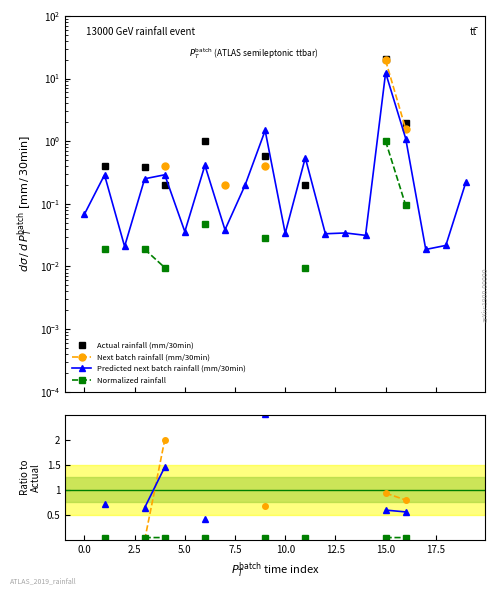

Where do Actual rainfall (mm/30min) and Next batch rainfall (mm/30min) first cross each other?

5.0 and 7.5